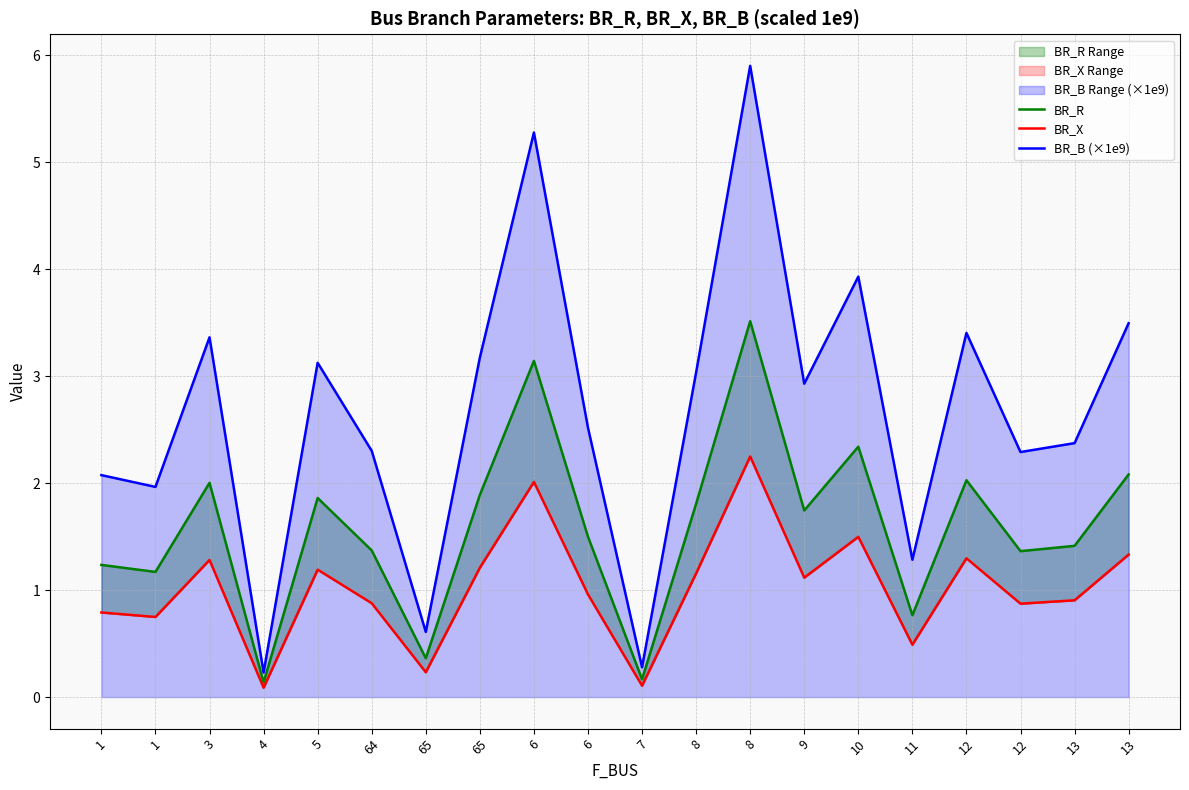

Which has a higher value, 7 or 3?

3